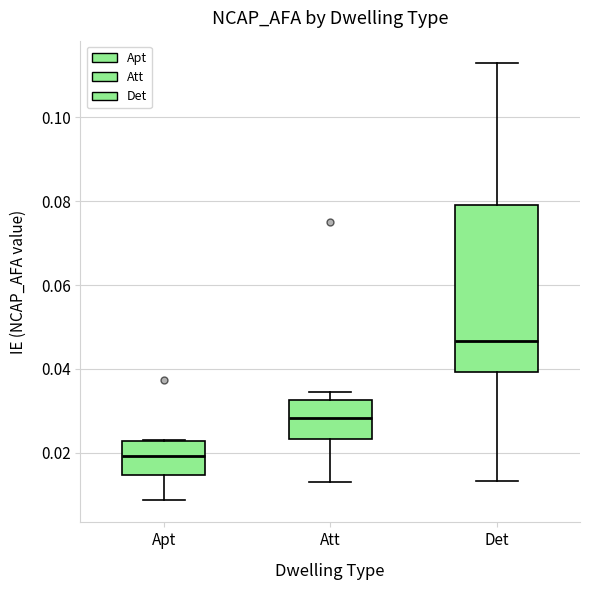

Reading left to right, read every box against the y-axis: the position of its median line, the range the box covers, and the ends of its whiskers. The values are not printed on the chart, so give them approximately, as read against the axis.

Apt: median 0.020, box 0.014 to 0.022, whiskers 0.008 to 0.024
Att: median 0.028, box 0.024 to 0.032, whiskers 0.012 to 0.034
Det: median 0.046, box 0.040 to 0.080, whiskers 0.014 to 0.114